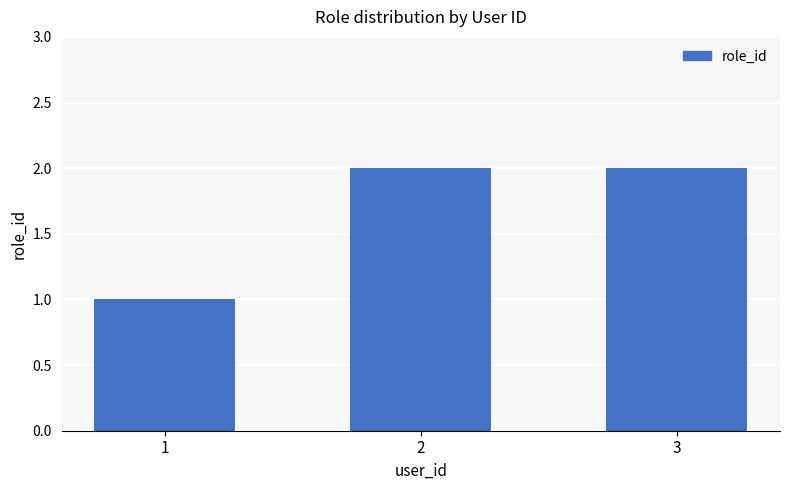

Does the chart contain any negative values?

No